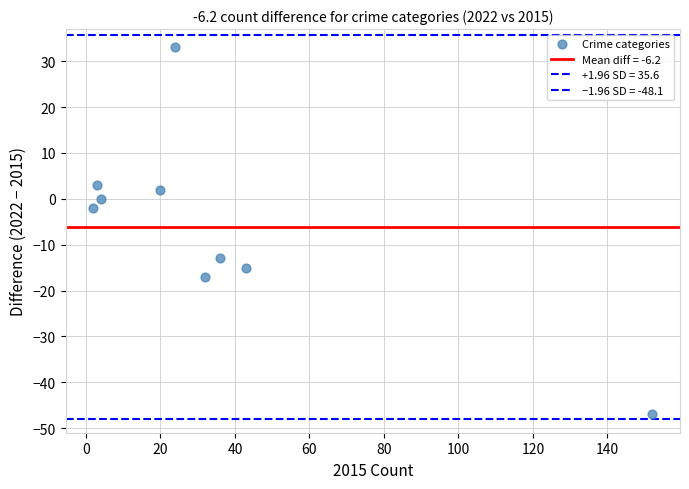

How many points are shown in the scatter plot?

9